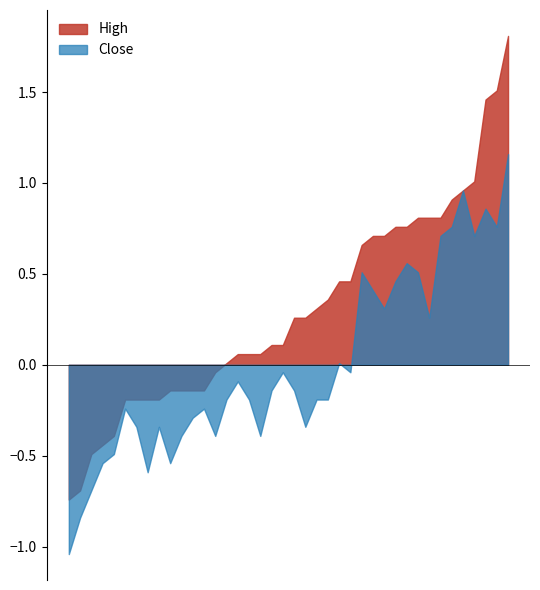

Rank the series at 2023-06-12 11:15 from highest to lowest value.

High, Close